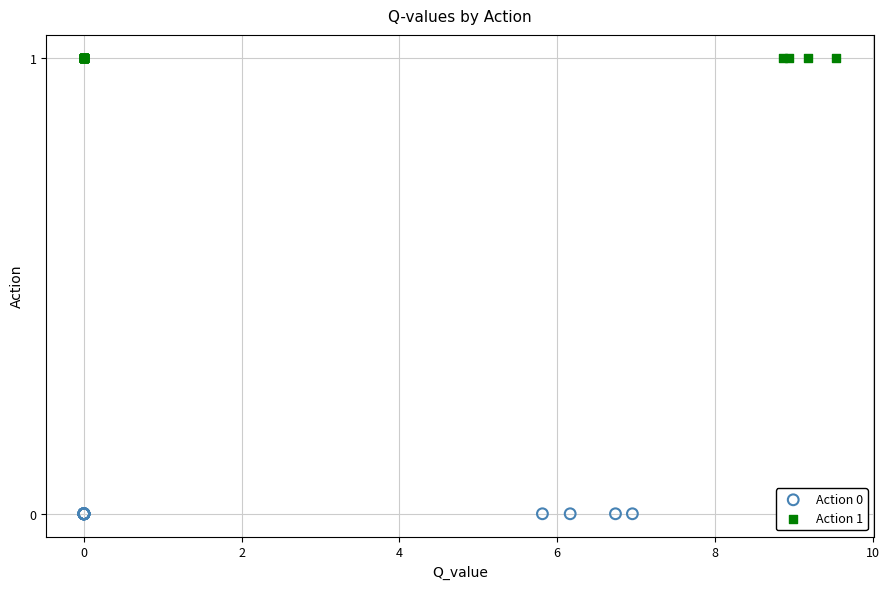

Which series reaches the minimum Y coordinate?

Action 0